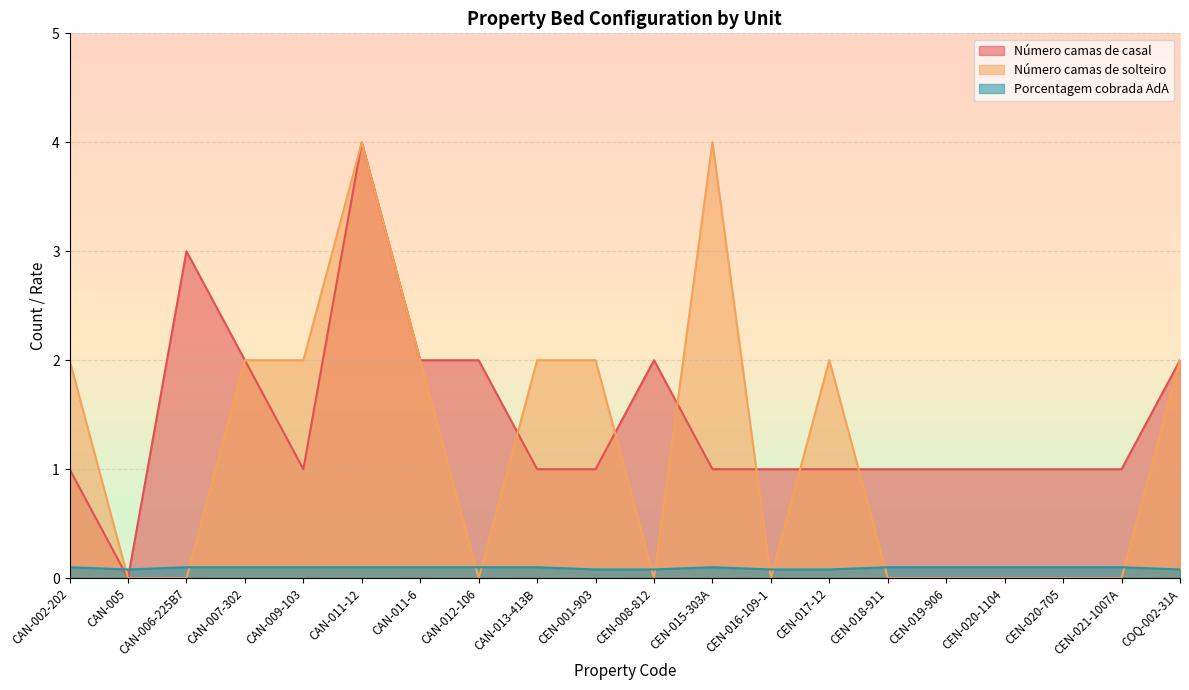

What is the minimum value for Porcentagem cobrada AdA?

0.1